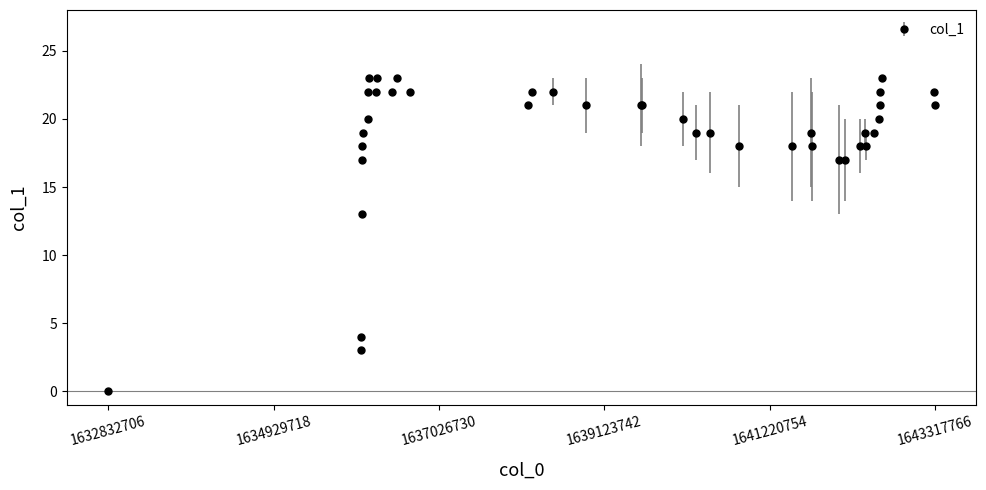

What is the average value?

19